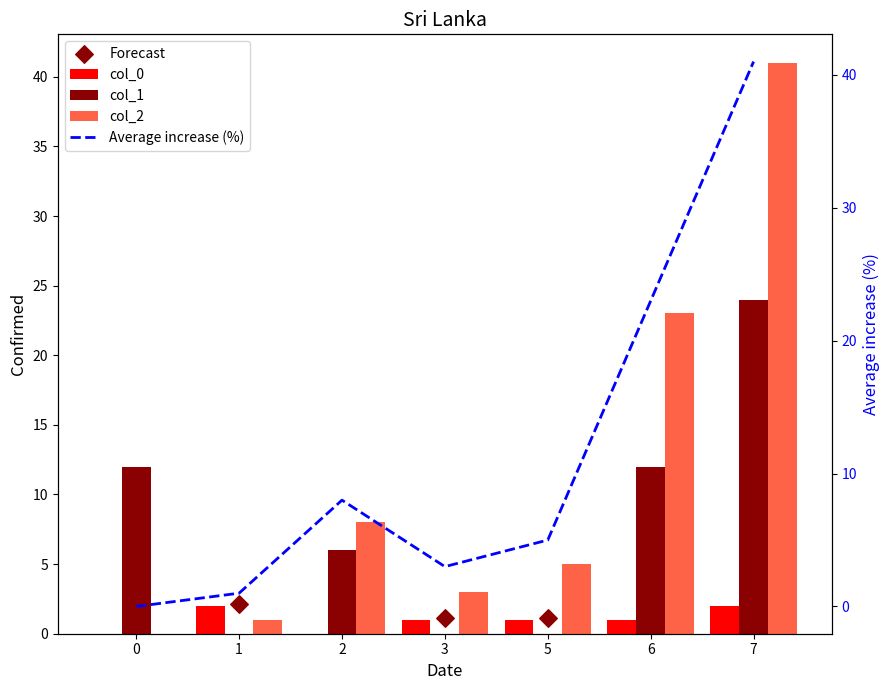

Is the value of Average increase (%) at 6 greater than the value of col_1 at 7?

No